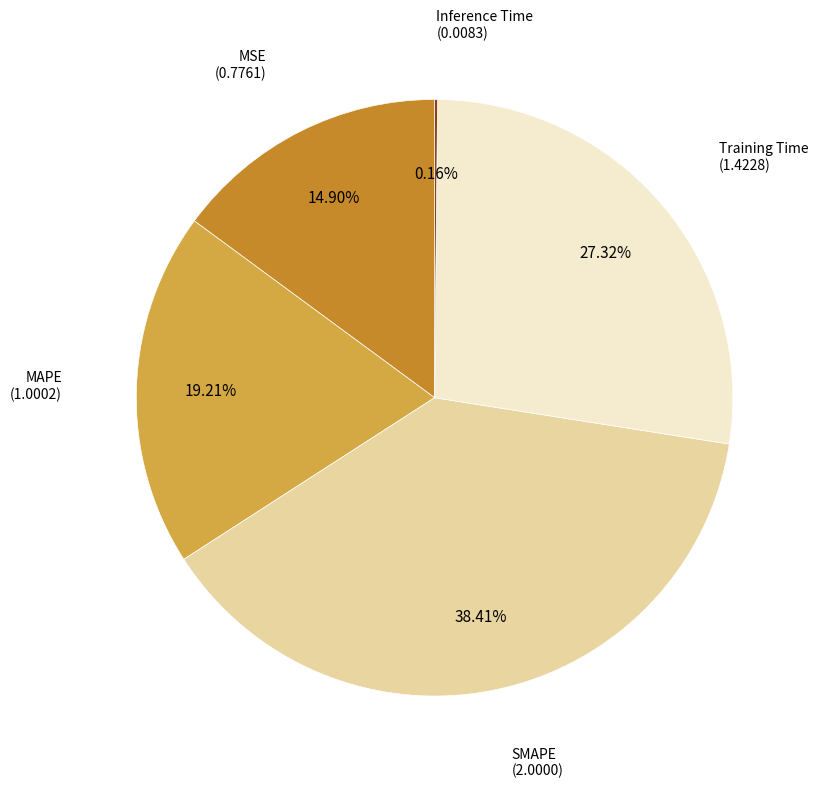

Does any single category account for the majority?

No